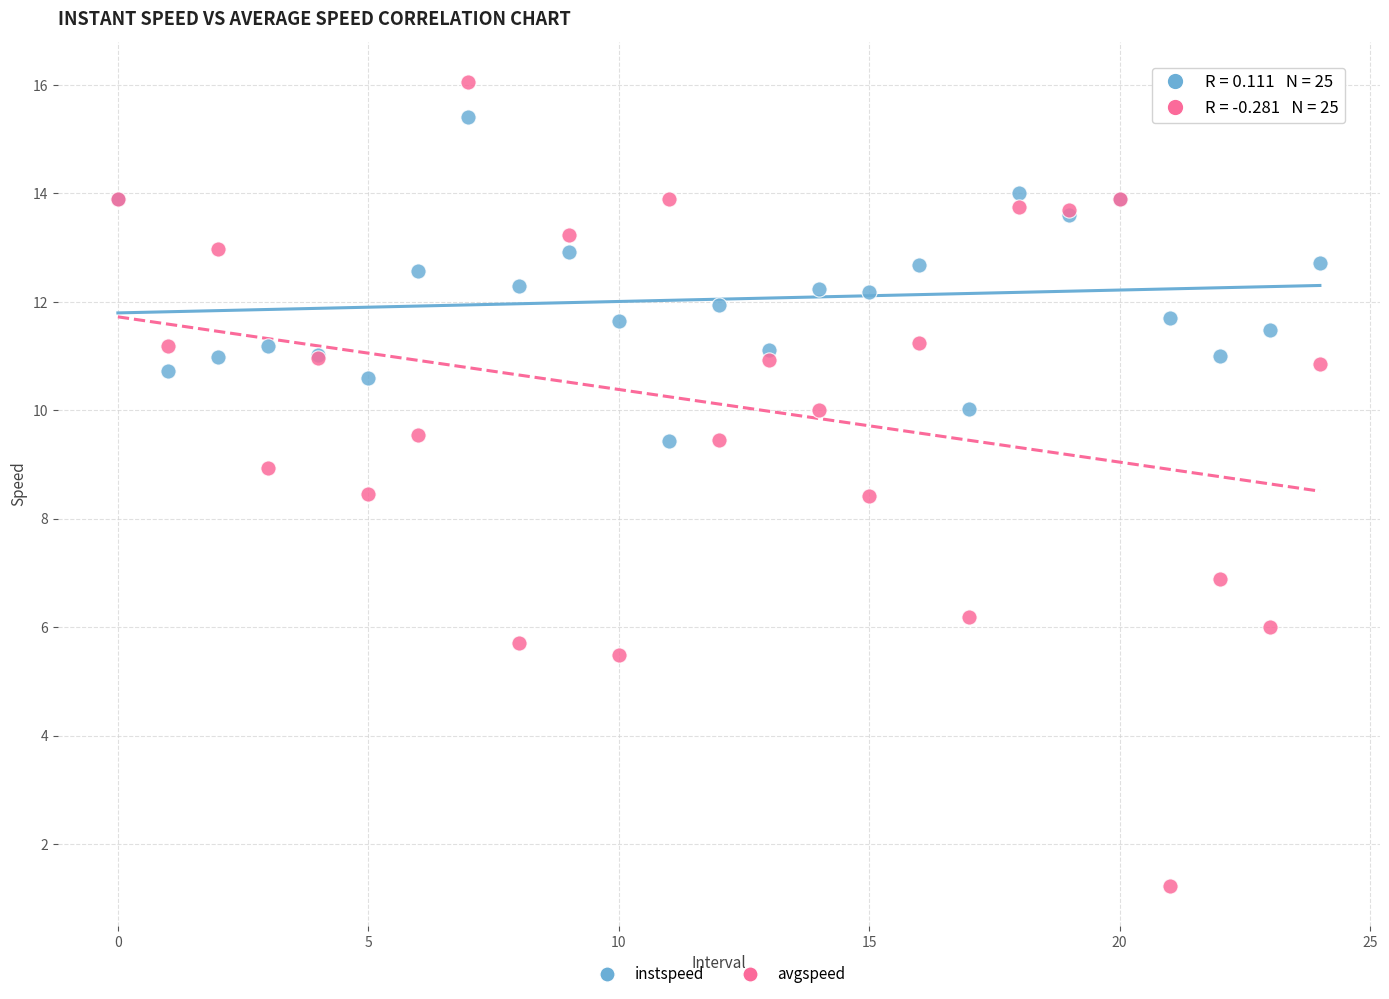

Which series contains the lowest Y value?

avgspeed